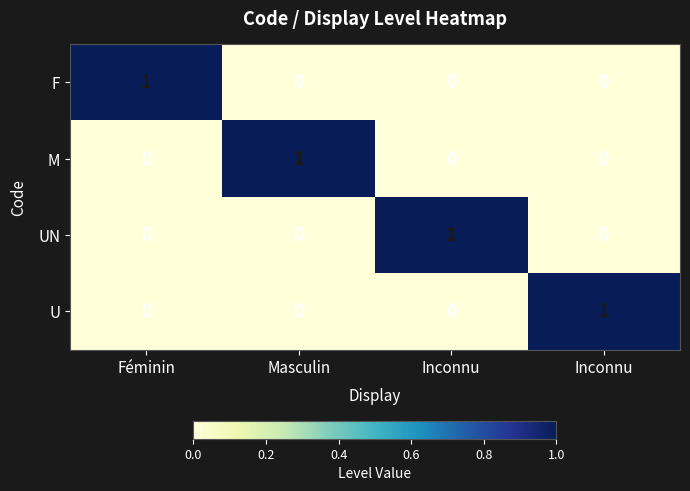

Rank the series at Masculin from highest to lowest value.

M, F, UN, U